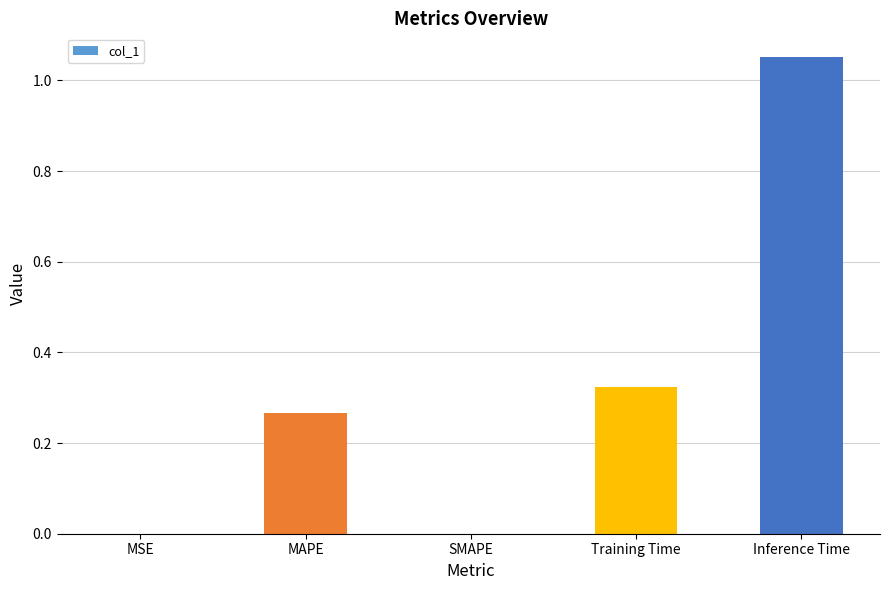

What is the sum of all values?

1.6